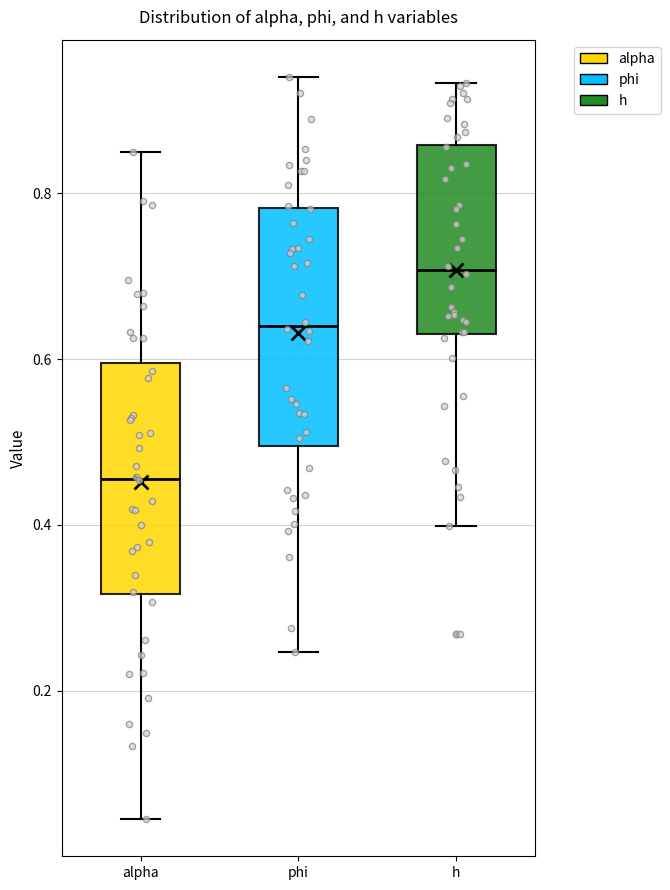

Which box has the highest median line?

h